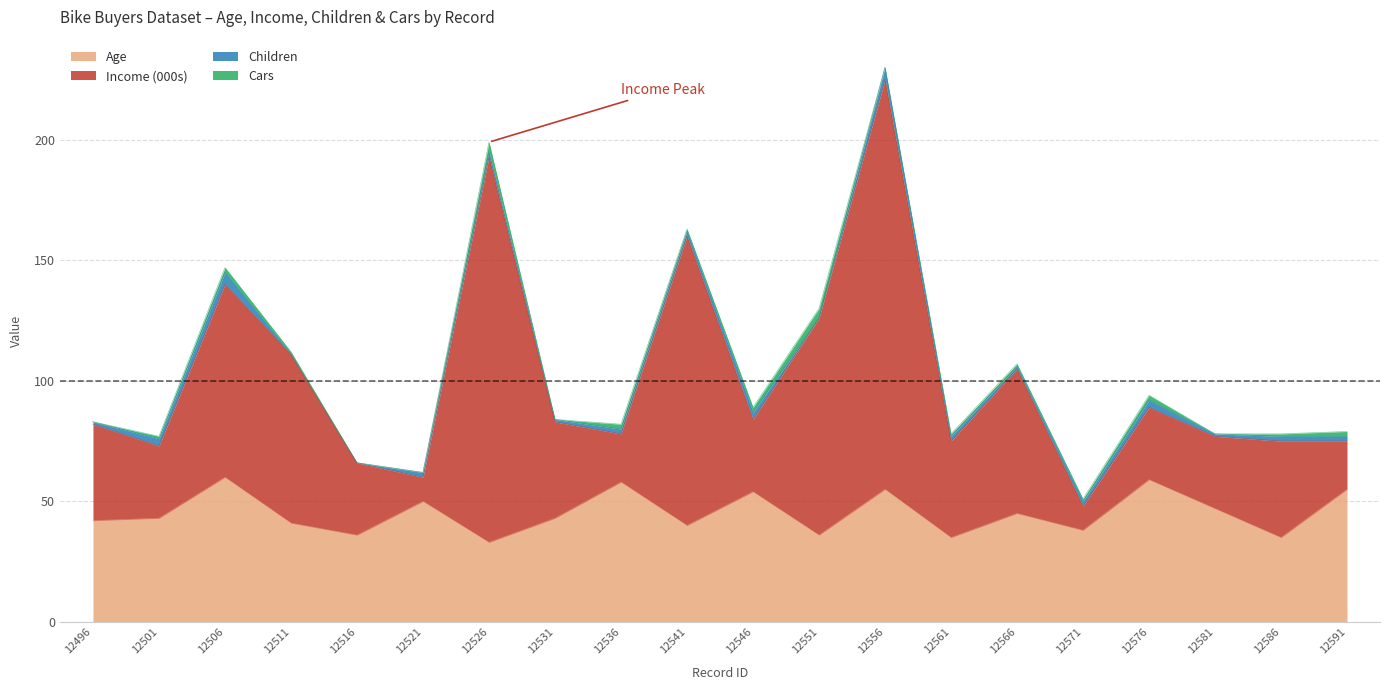

At which category is the sum across all series the highest?

12556